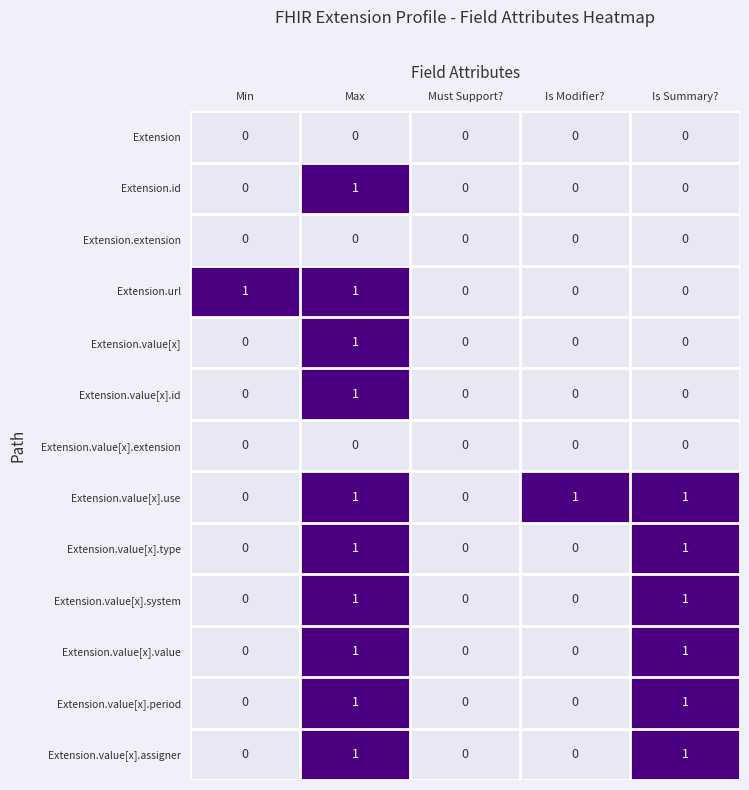

Which category has the highest value in the Extension.value[x] series?

Max